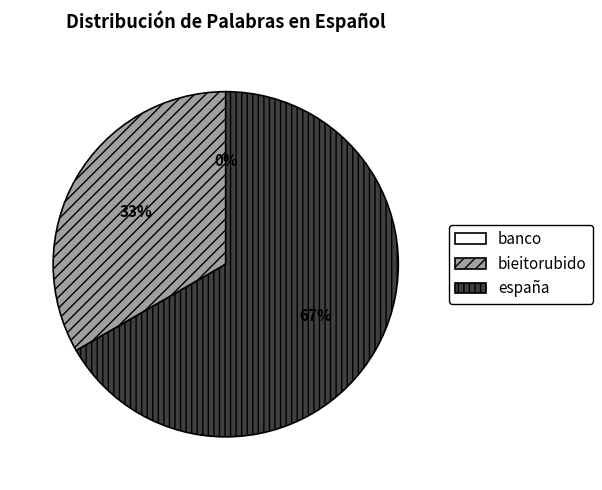

Which slice is the smallest?

banco